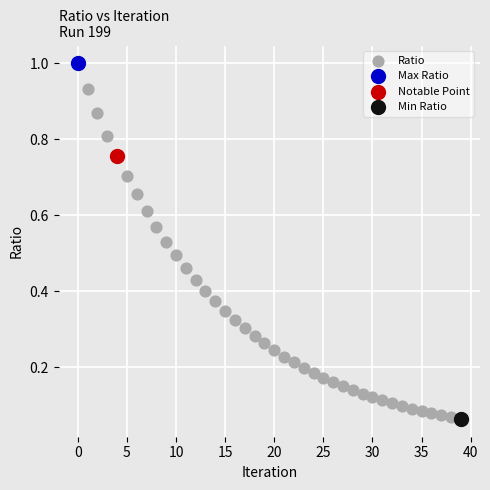

What are all the series names shown in the legend?

Ratio, Max Ratio, Notable Point, Min Ratio